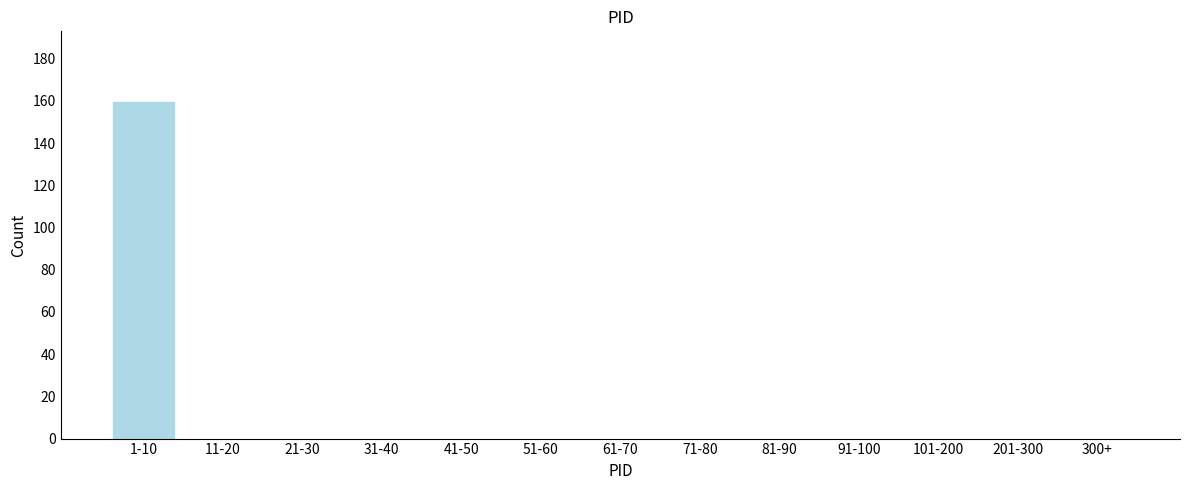

Reading left to right, list all the values displayed in this chart.

1-10=160	11-20=0	21-30=0	31-40=0	41-50=0	51-60=0	61-70=0	71-80=0	81-90=0	91-100=0	101-200=0	201-300=0	300+=0